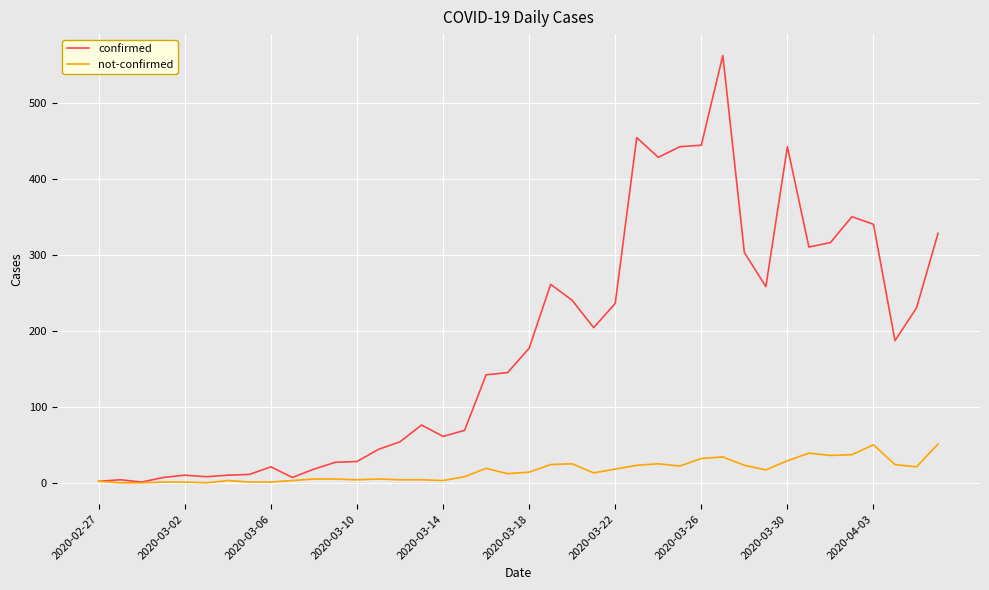

What is the maximum value shown in the chart?

562